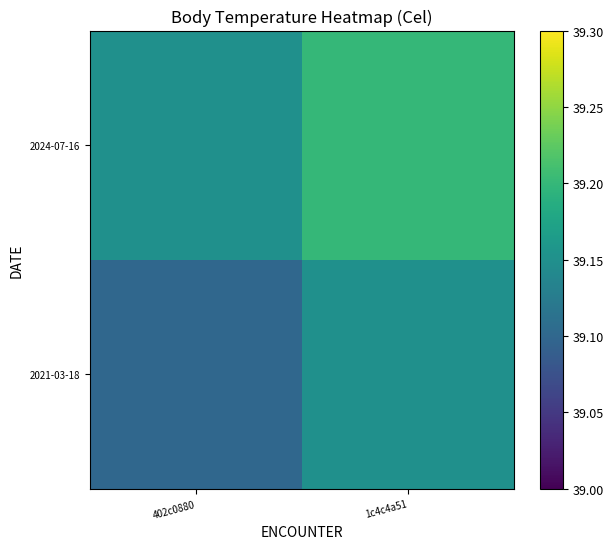

Reading left to right, extract all data points from this chart.

2021-03-18: 402c0880=39.1	1c4c4a51=39.2
2024-07-16: 402c0880=39.2	1c4c4a51=39.2